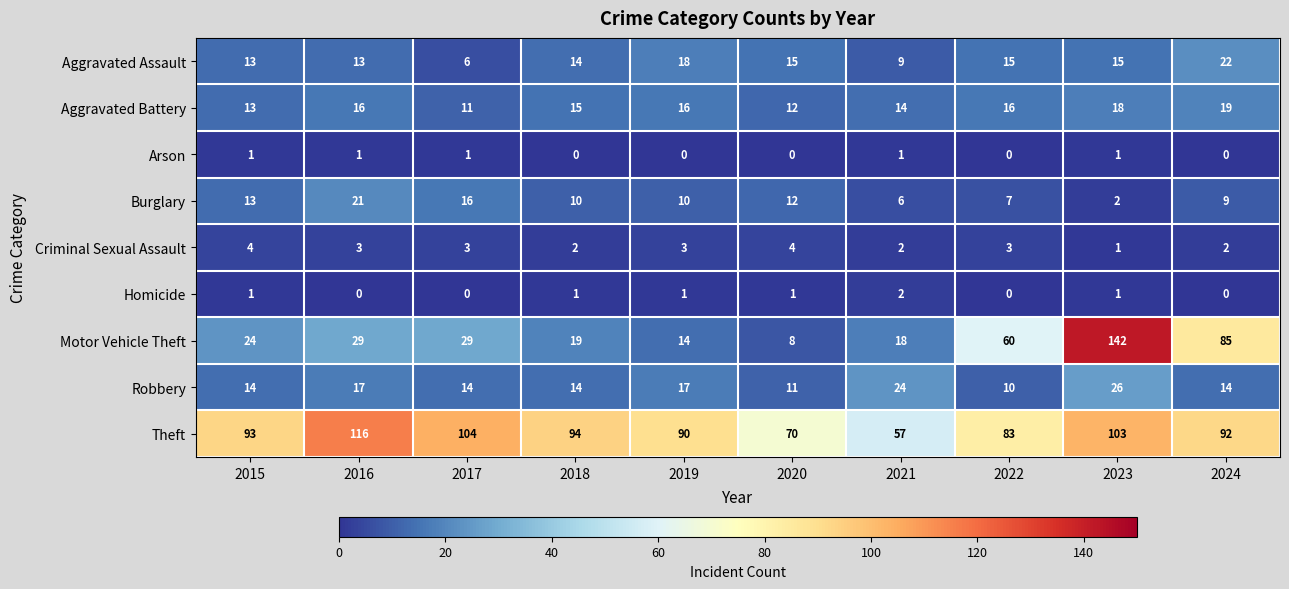

Which label corresponds to the largest value in the chart?

2023